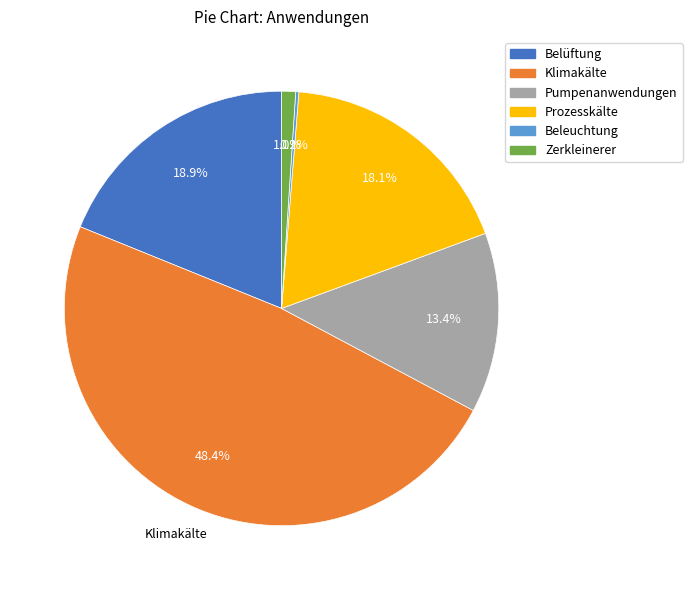

Between Zerkleinerer and Pumpenanwendungen, which is larger?

Pumpenanwendungen